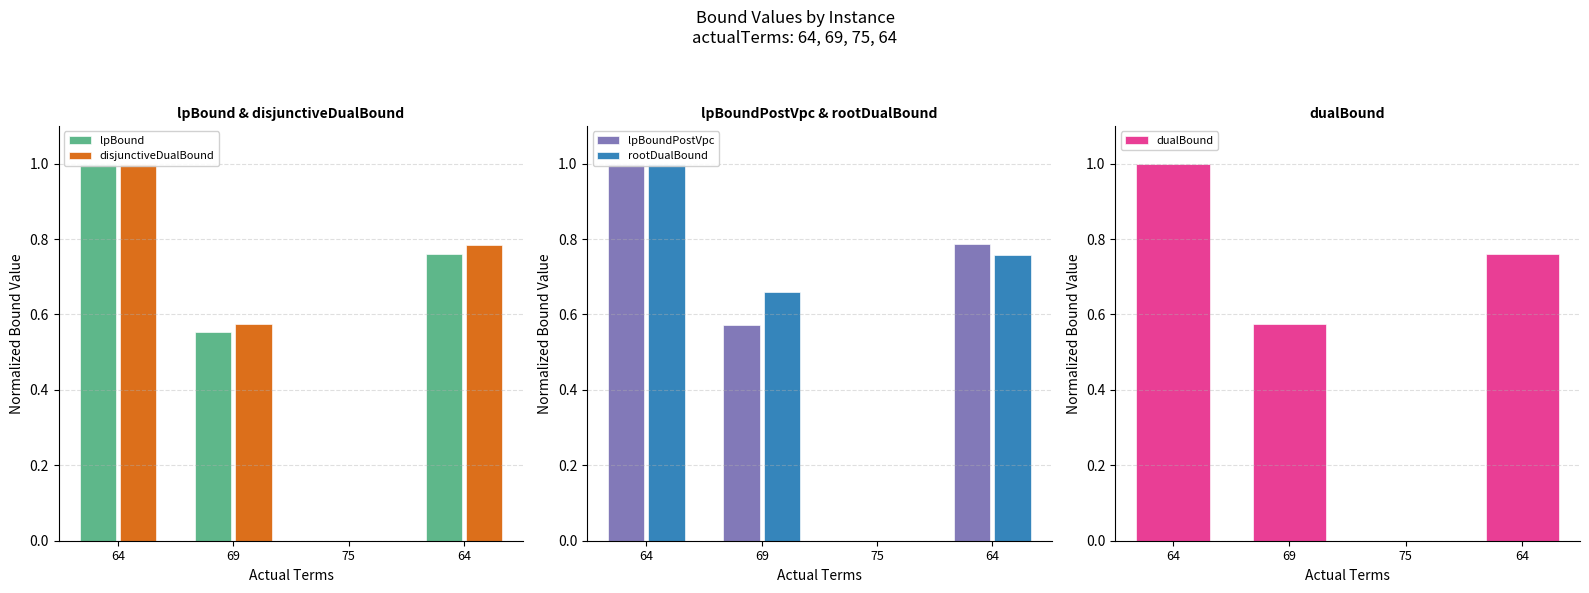

What is the label of the 2nd bar from the right?

75